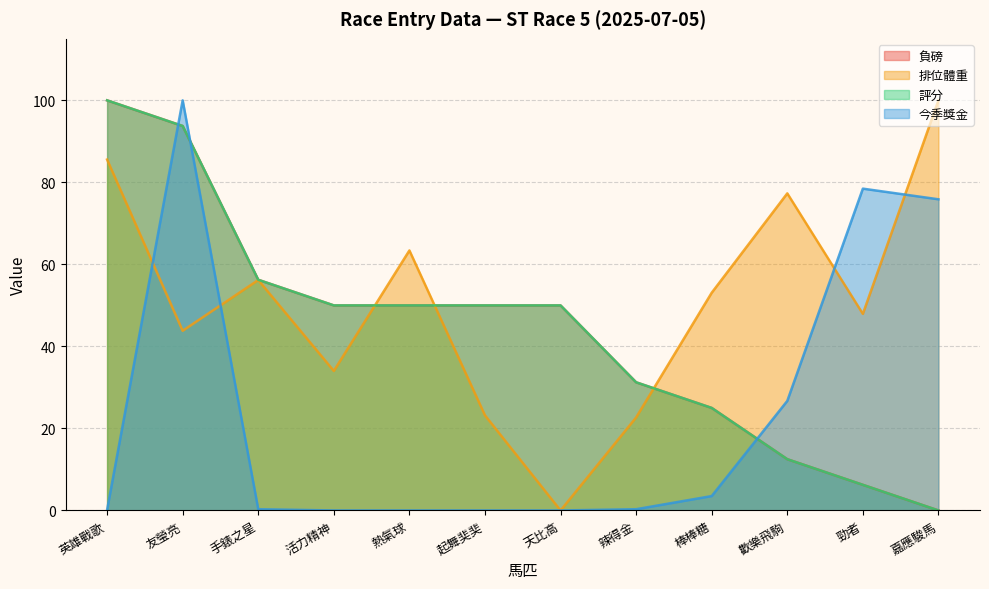

After their last crossing, which series has the higher values: 排位體重 or 今季獎金?

排位體重